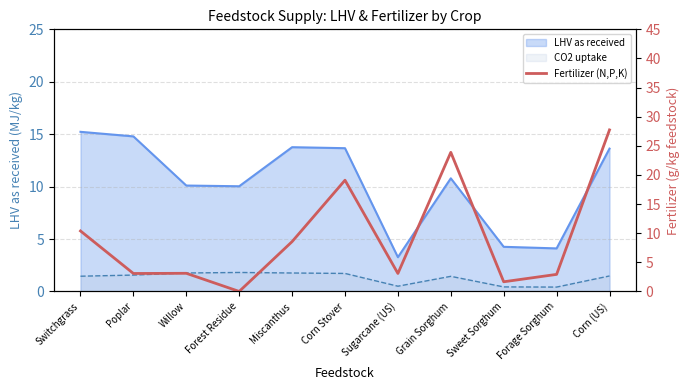

Reading right to left, what are all the values shown in this chart?

Corn (US)=27.7	Forage Sorghum=2.9	Sweet Sorghum=1.7	Grain Sorghum=23.9	Sugarcane (US)=3.1	Corn Stover=19.1	Miscanthus=8.6	Forest Residue=0.0	Willow=3.1	Poplar=3.1	Switchgrass=10.4